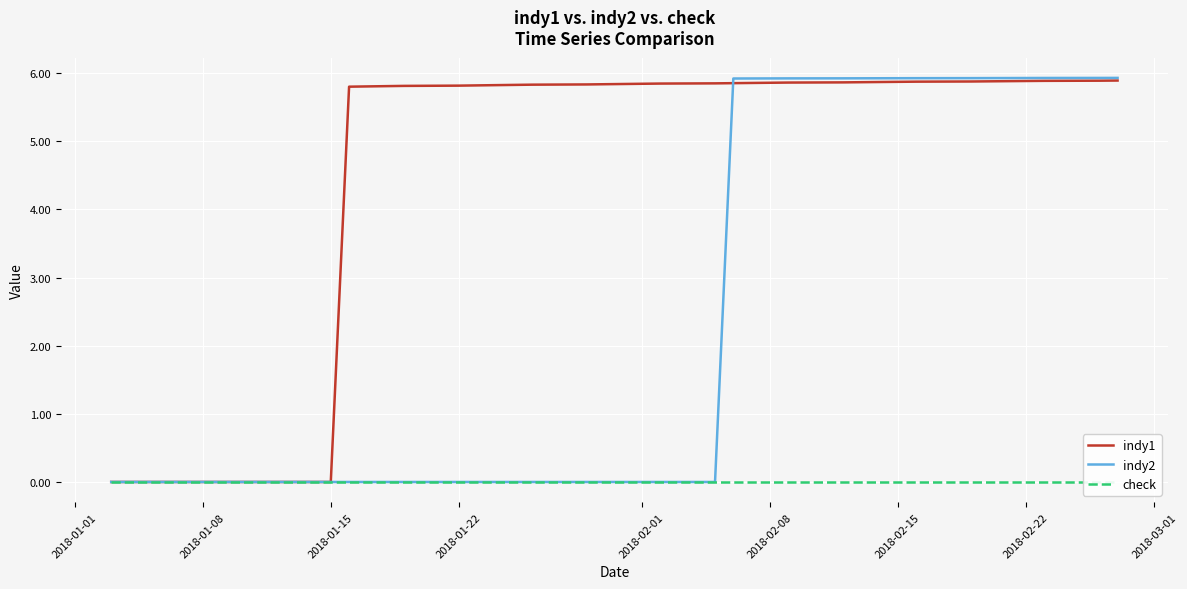

True or false: indy2 has more than 2 points higher than both neighbors.

False